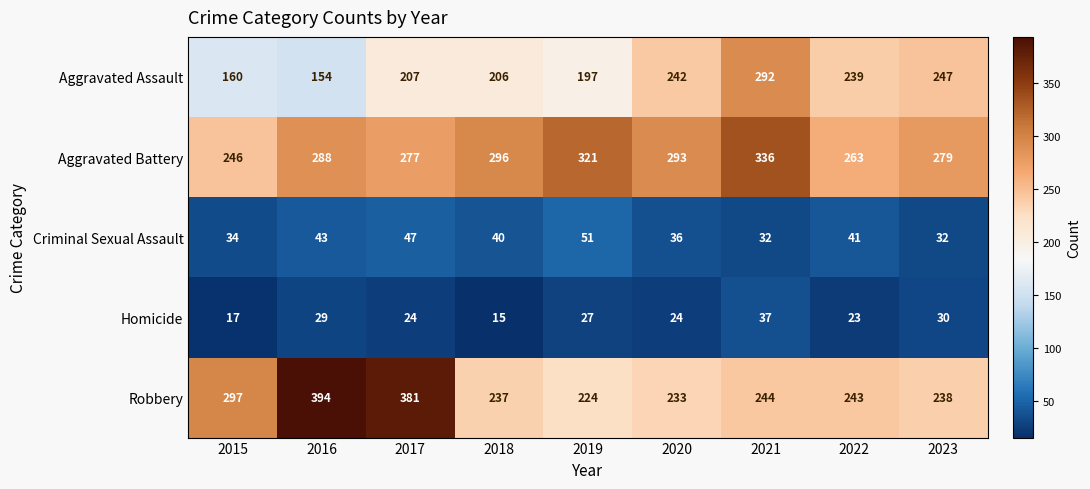

At how many categories does at least one series exceed 163?

9